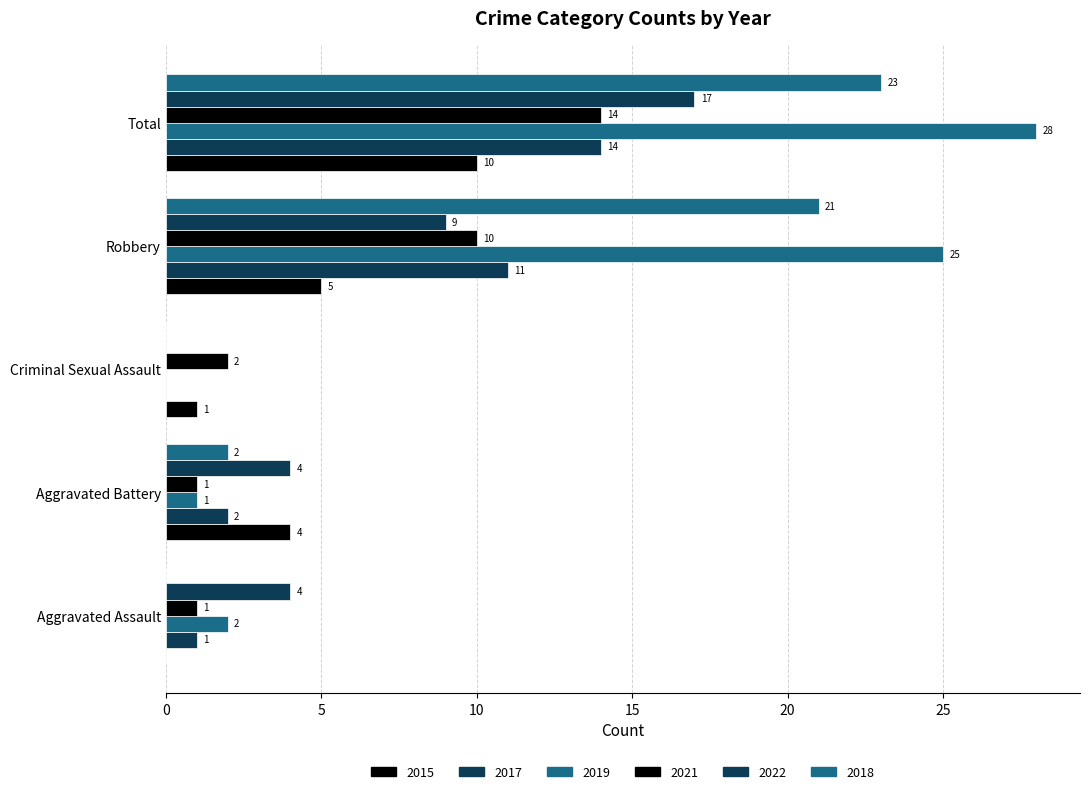

Which category has the highest value across all series?

Total